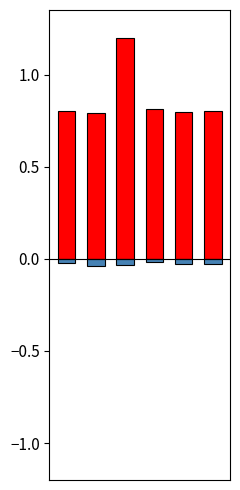

What is the spread (max minus min) of values at 0?

0.8